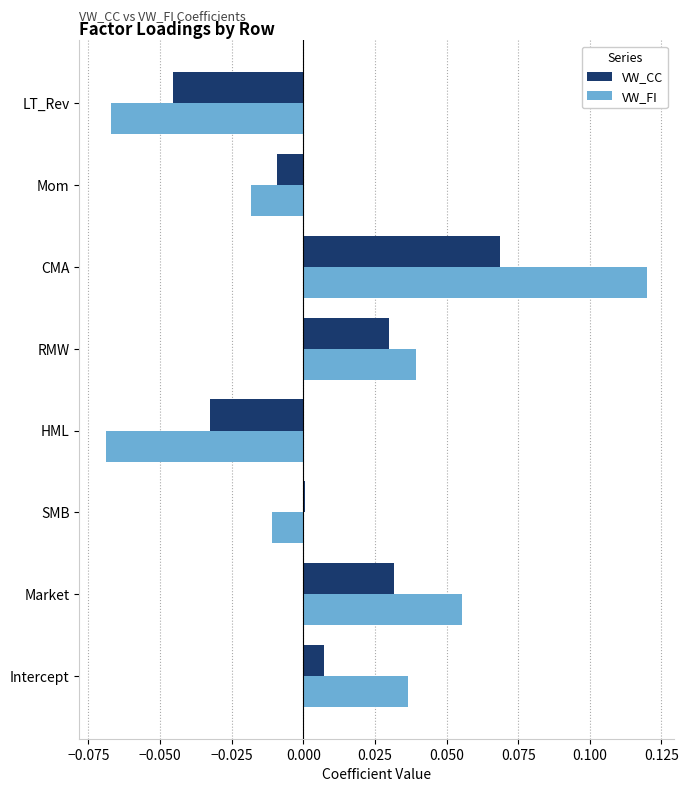

Which series changed the most between Market and HML?

VW_FI